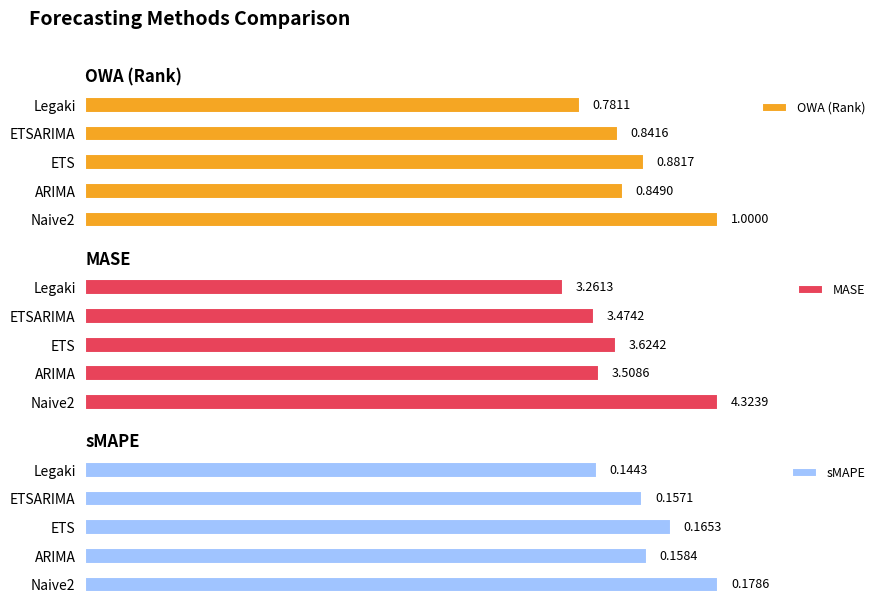

Count the number of data series in this chart.

3